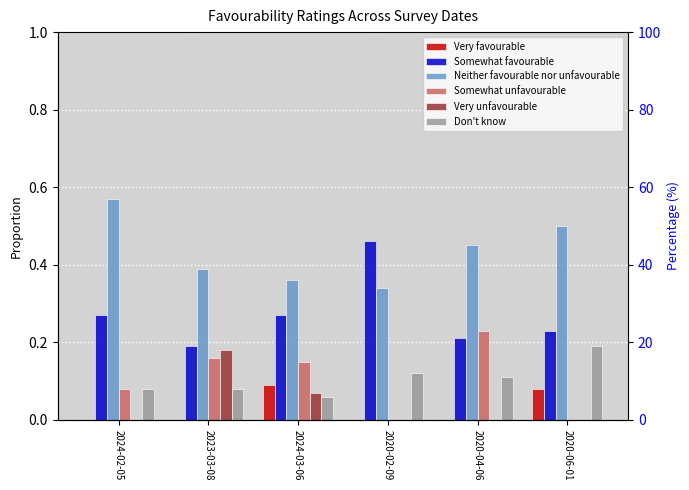

Which series changed the most between 2024-03-06 and 2020-04-06?

Neither favourable nor unfavourable